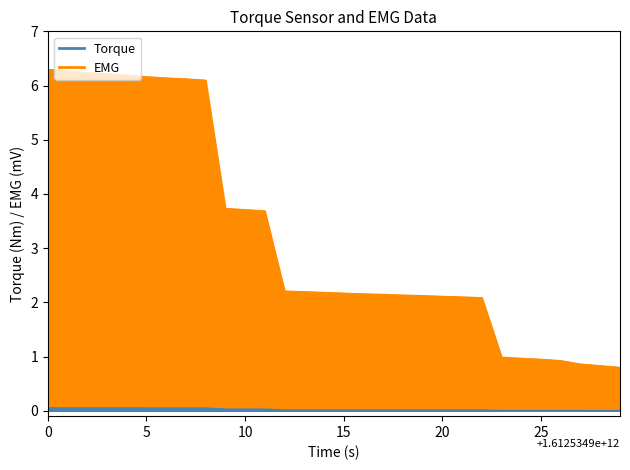

List the labels in order of Torque value, smallest first.

29, 28, 27, 26, 25, 24, 23, 22, 21, 19, 17, 20, 15, 18, 16, 14, 12, 13, 11, 10, 9, 8, 7, 5, 6, 4, 3, 2, 1, 0